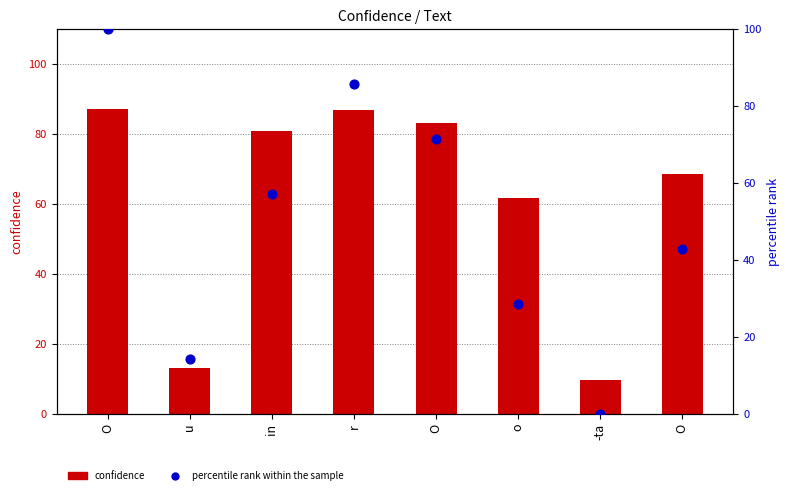

Is the value of percentile rank within the sample at O greater than the value of confidence at O?

Yes